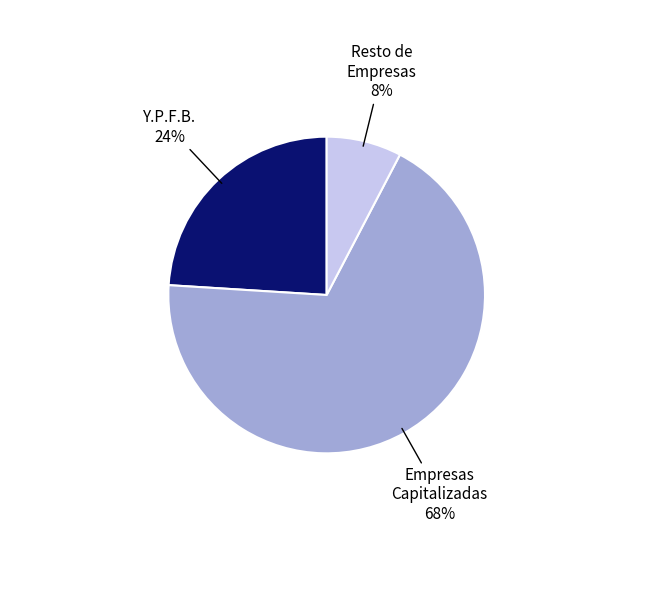

Is there any slice that represents more than half of the pie?

Yes